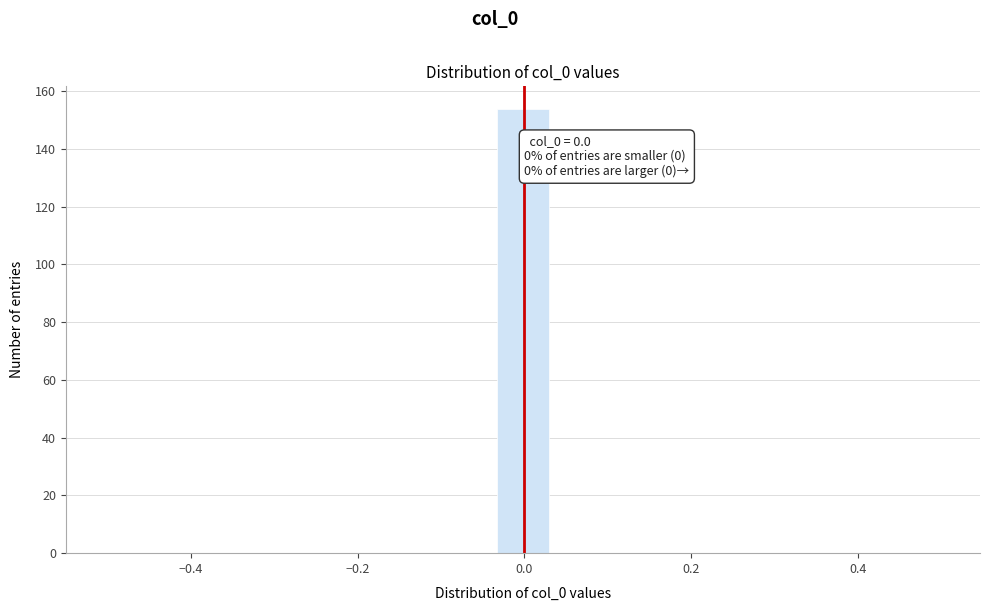

Around what value on the x-axis is the tallest bar? Give the approximate position of its centre, as read against the axis.

0.00